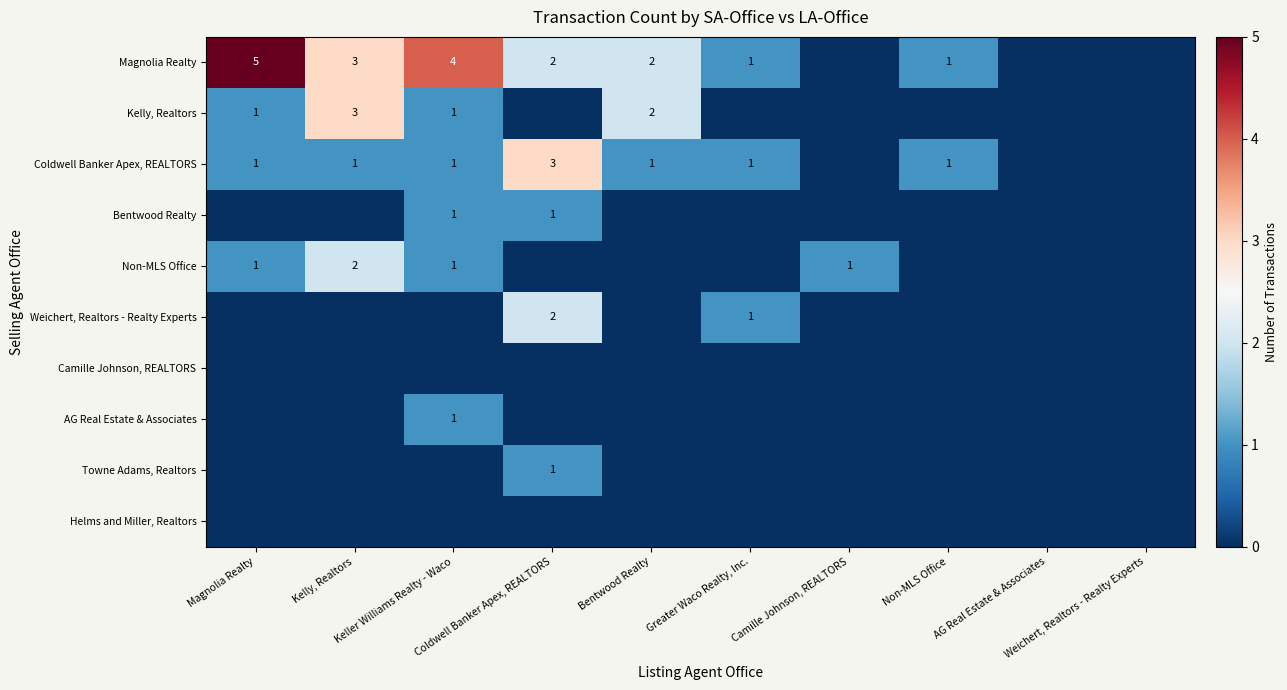

What is the difference between the highest and lowest values at Camille Johnson, REALTORS?

1